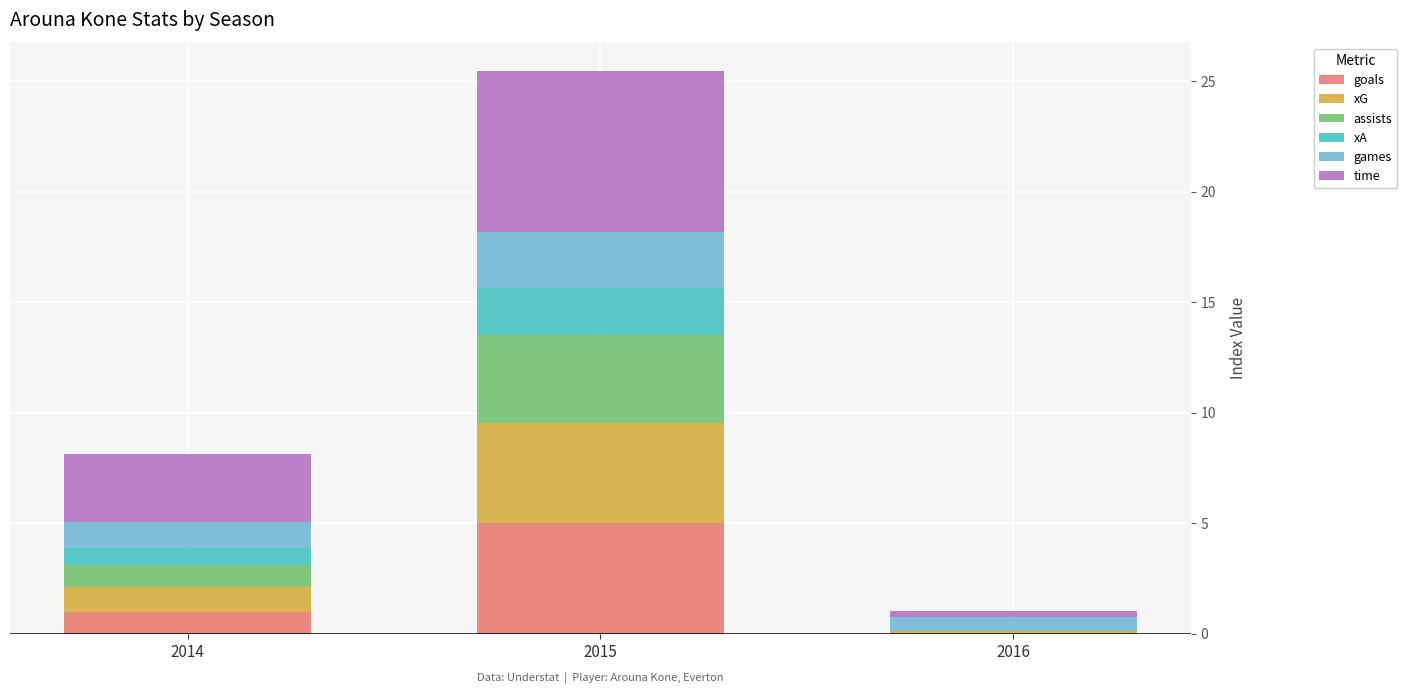

What is the maximum value for goals?

5.0